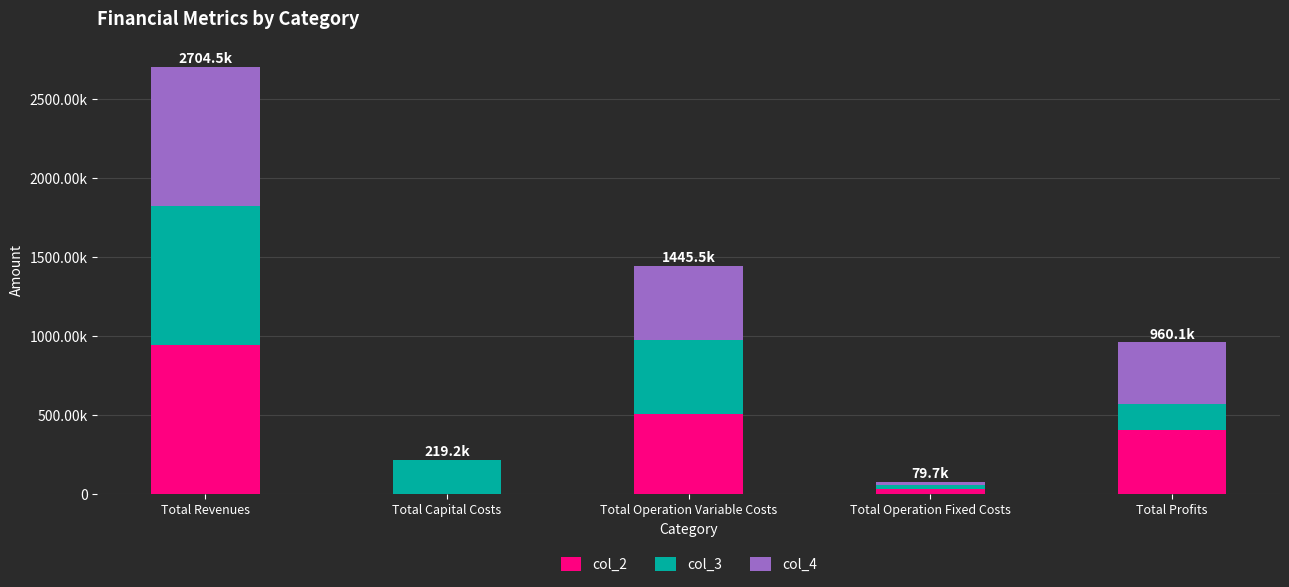

Does the chart contain stacked bars?

Yes